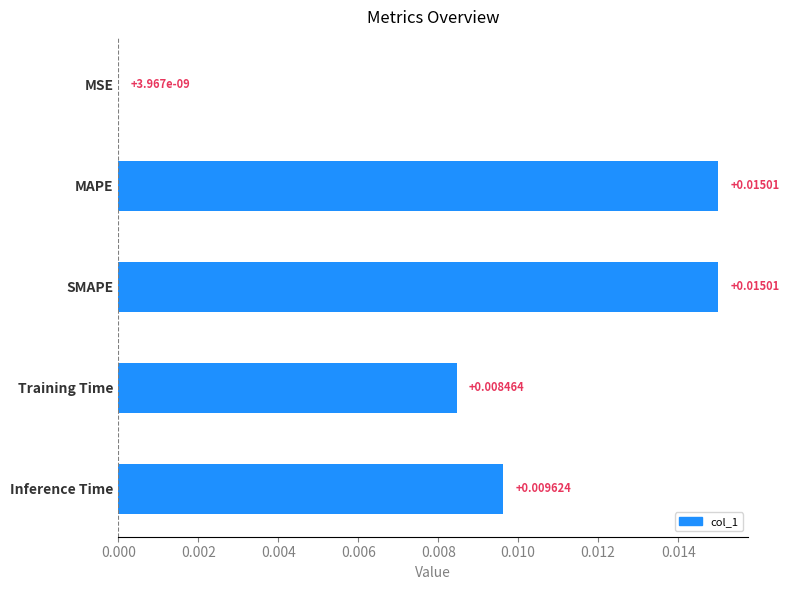

Where is the data nearest to the value 0?

MSE